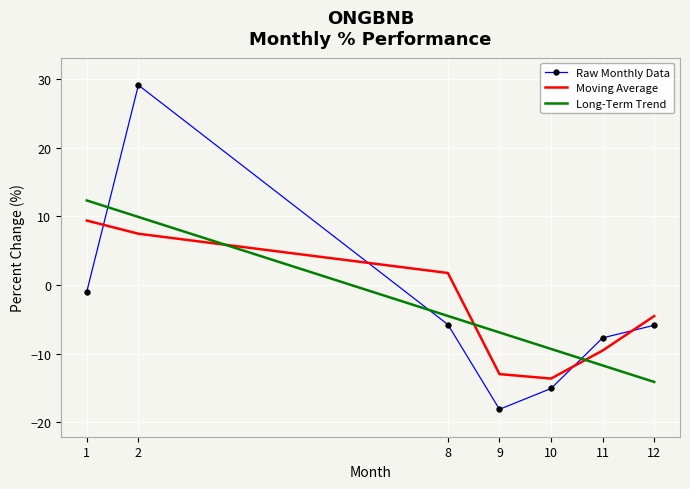

Where is Long-Term Trend nearest to the value 0?

8